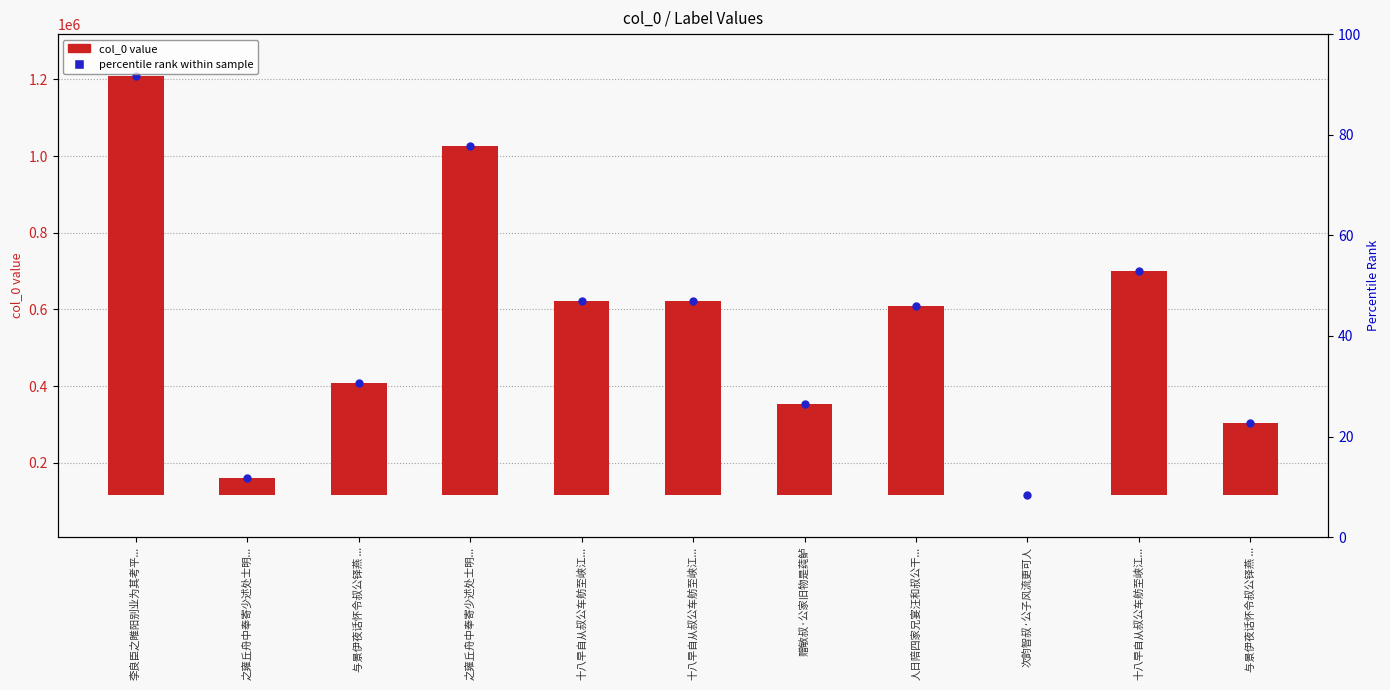

Which series contains the highest Y value?

percentile rank within sample